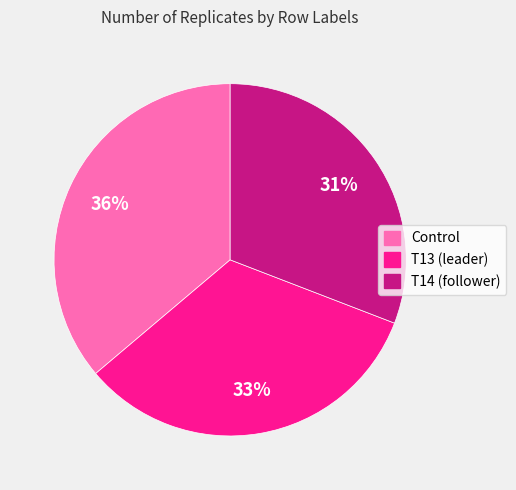

What percentage is the T14 (follower) slice, to the nearest percent?

31%